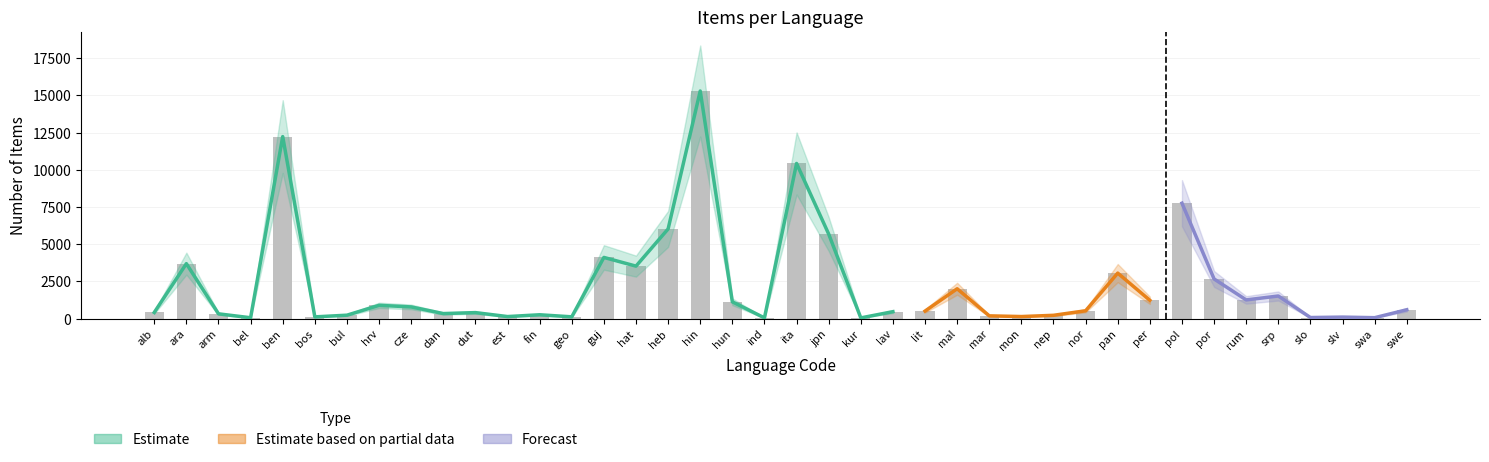

List the labels in order of value, smallest first.

ind, kur, bel, swa, slo, slv, bos, geo, est, mon, mar, nep, bul, fin, arm, dan, dut, alb, lav, lit, nor, swe, cze, hrv, hun, per, rum, srp, mal, por, pan, hat, ara, guj, jpn, heb, pol, ita, ben, hin